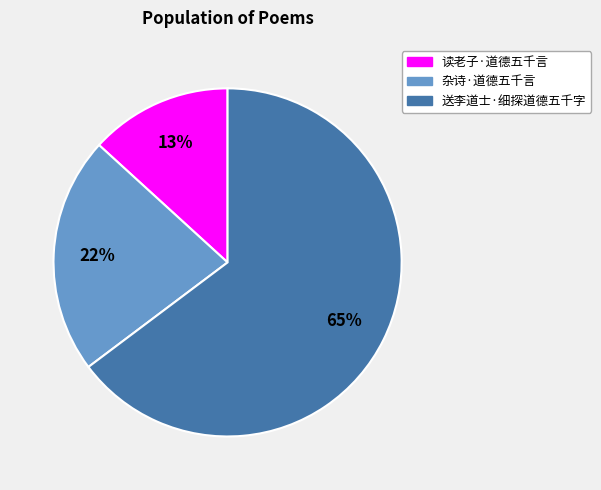

Rank the categories by value from highest to lowest.

送李道士·细探道德五千字, 杂诗·道德五千言, 读老子·道德五千言